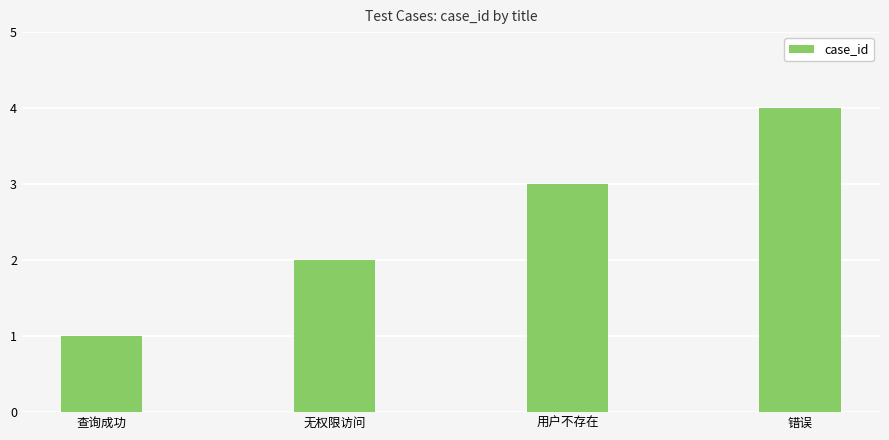

What is the sum of the values at 无权限访问 and 查询成功?

3